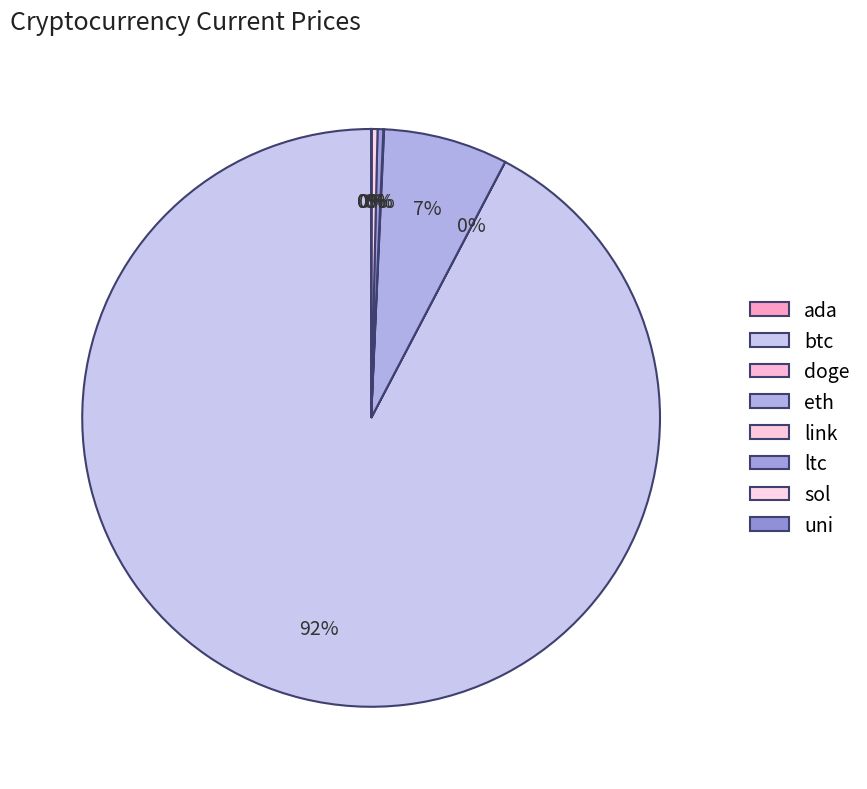

Rank the categories by value from lowest to highest.

doge, ada, uni, link, ltc, sol, eth, btc